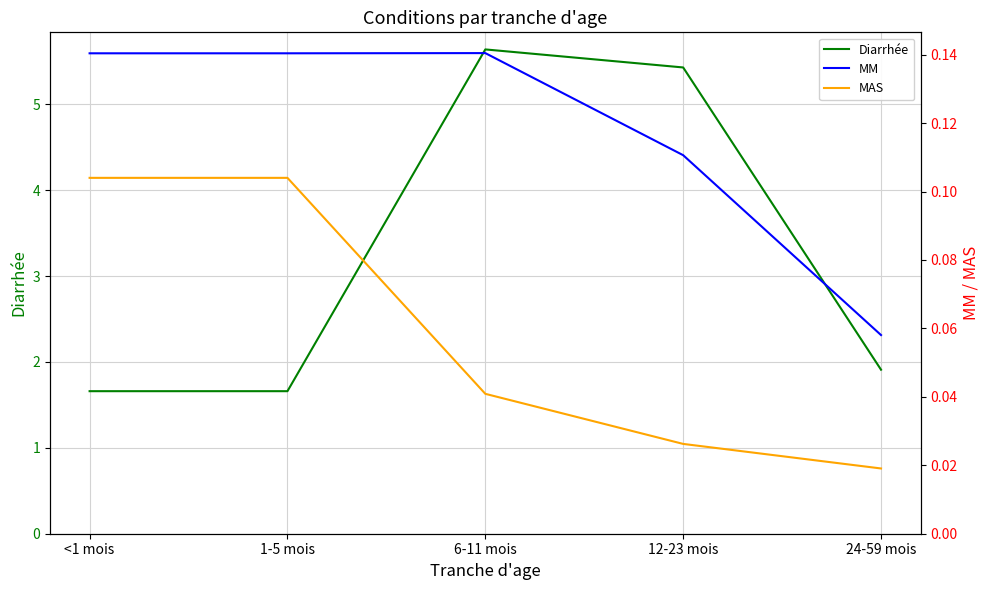

What is the spread (max minus min) of values at <1 mois?

1.6